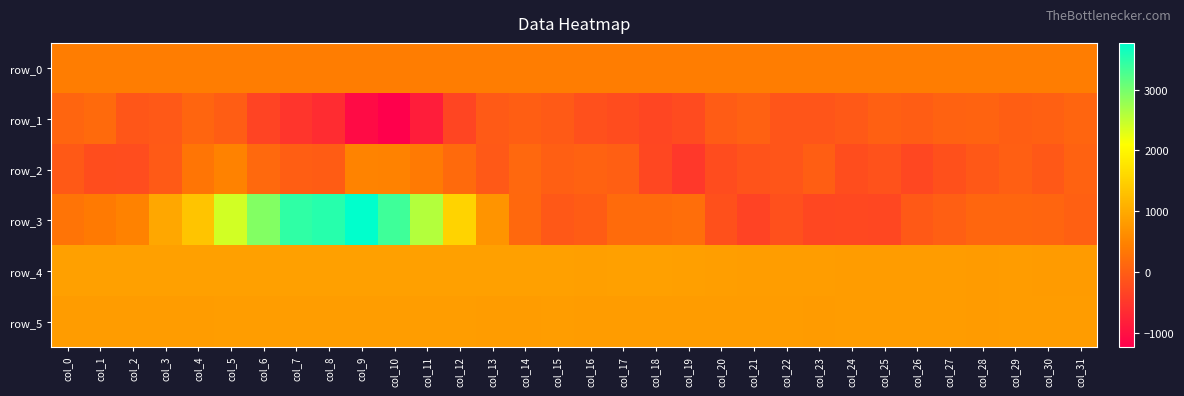

At how many categories does at least one series exceed 2295?

7